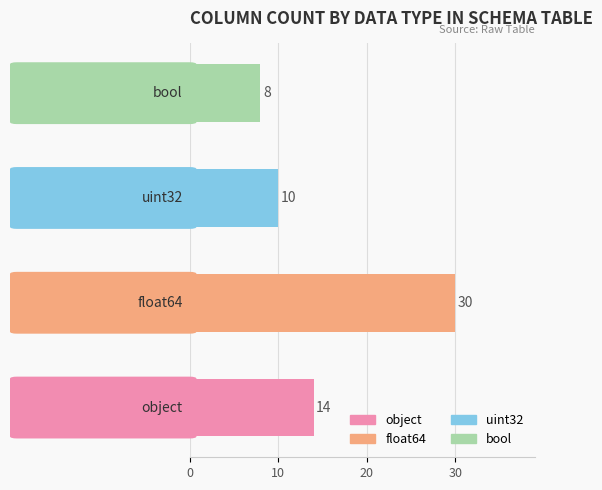

Reading bottom to top, transcribe all the data shown in this chart.

14	30	10	8